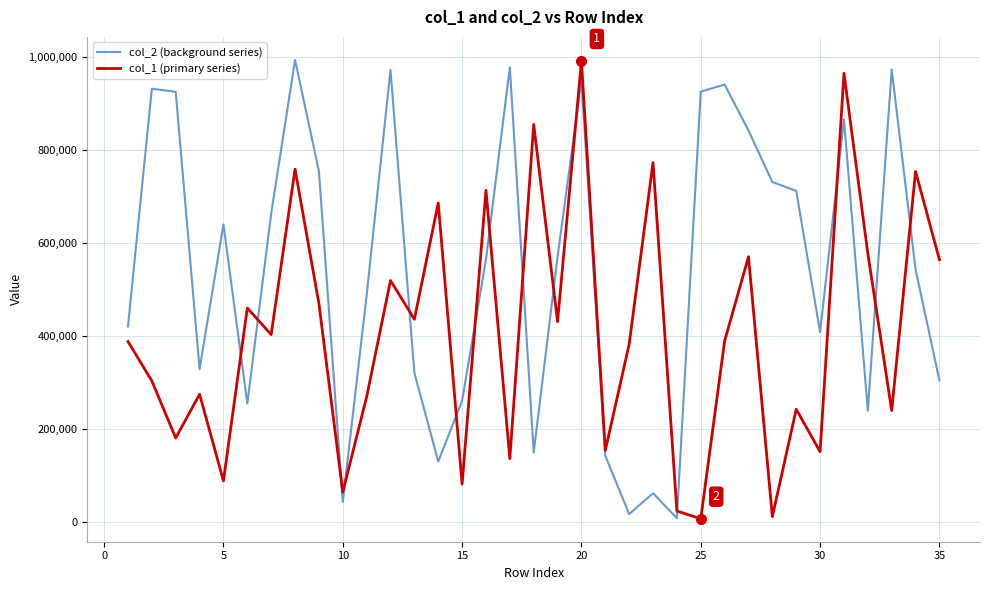

How many lines are shown in the chart?

2